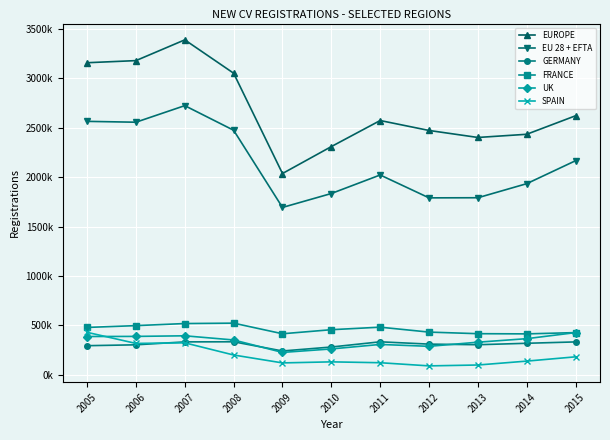

What are all the series names shown in the legend?

EUROPE, EU 28 + EFTA, GERMANY, FRANCE, UK, SPAIN